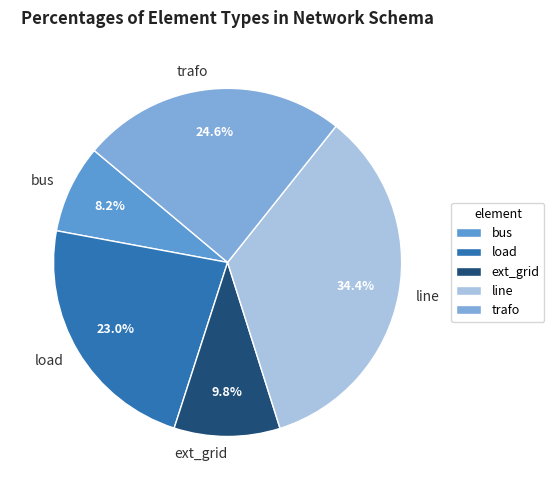

Which category has the smallest portion of the pie?

bus